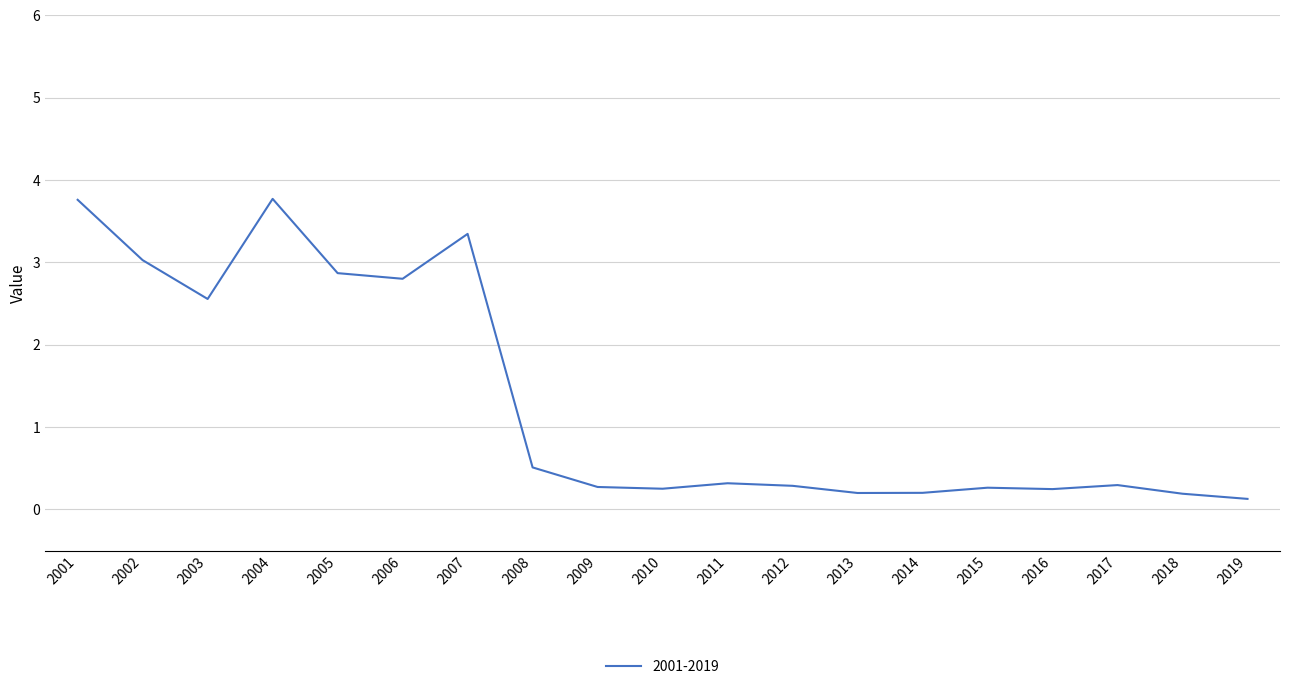

What is the ratio of the value at 2017 to the value at 2001?

0.1